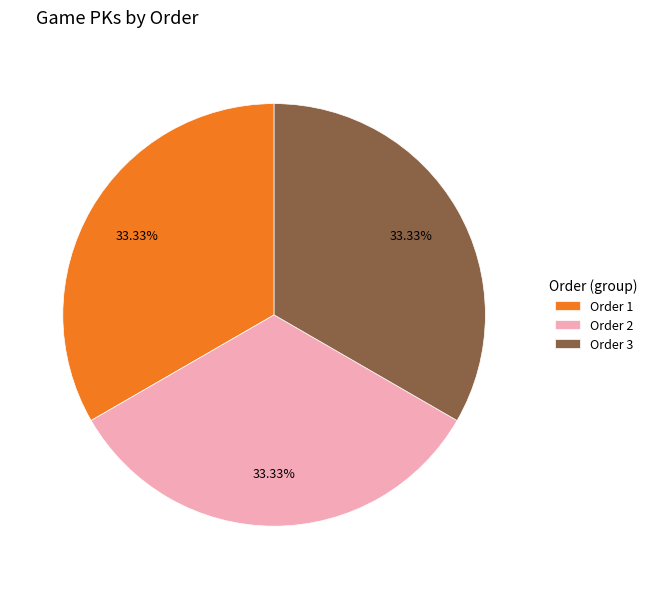

How many segments does this pie chart have?

3